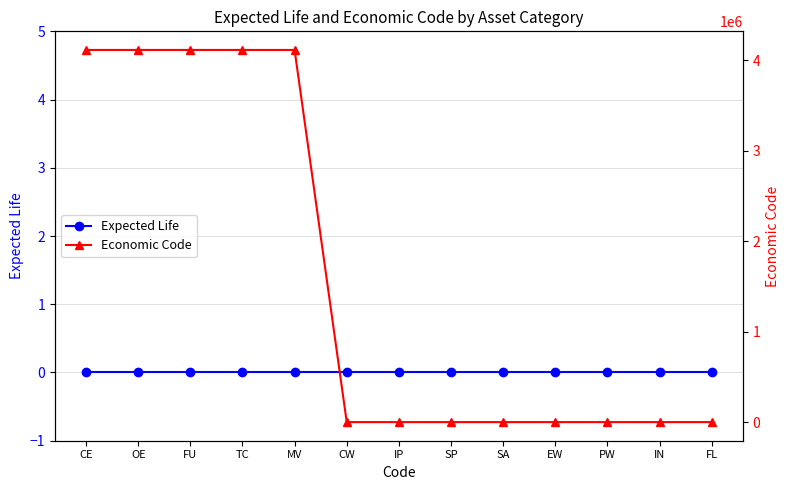

The Expected Life series shows 0 at TC. True or false?

True